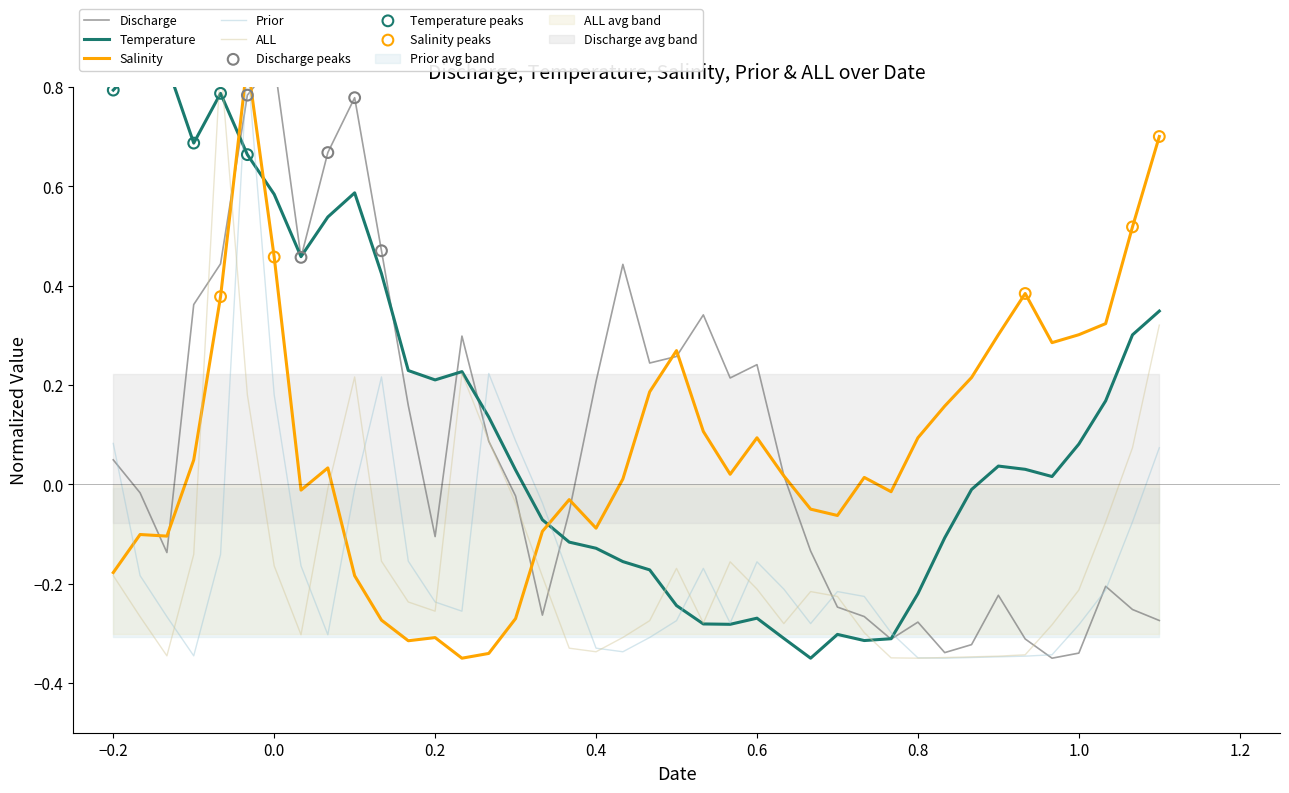

What are all the series names shown in the legend?

Discharge, Temperature, Salinity, Prior, ALL